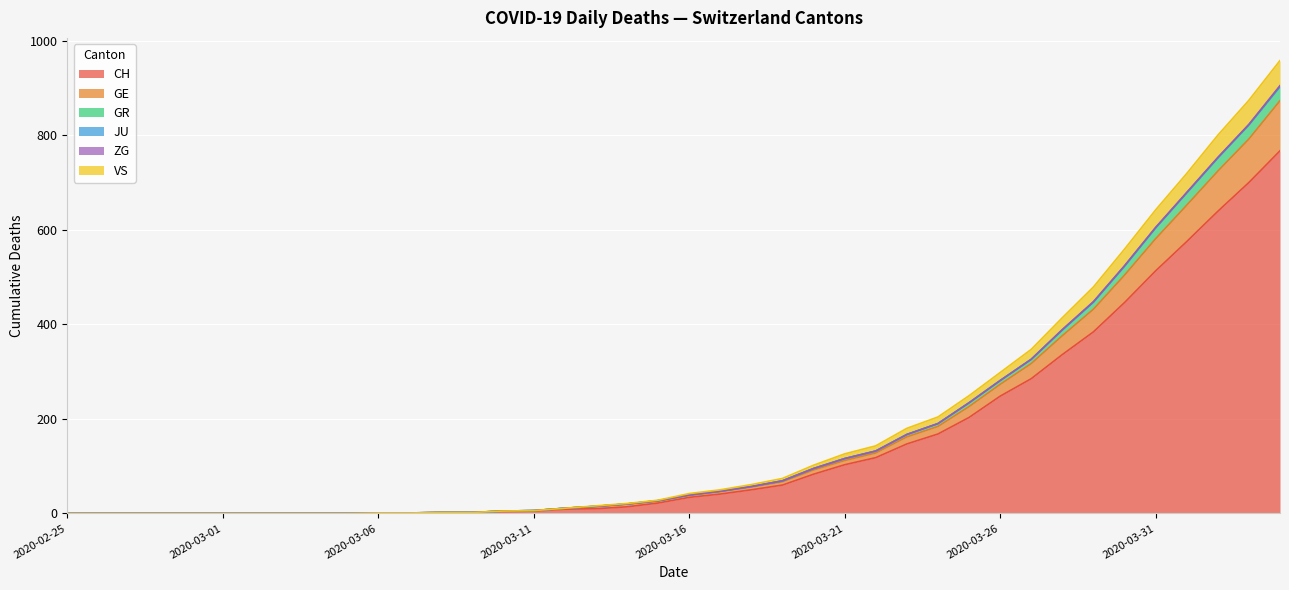

How many lines are shown in the chart?

6